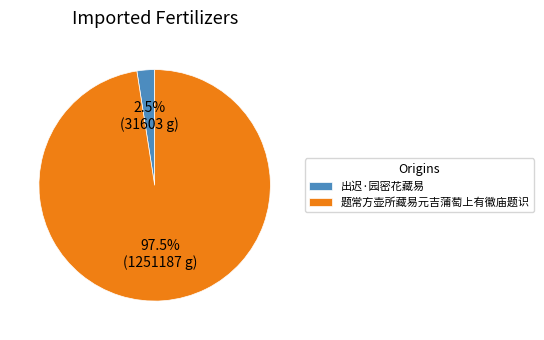

Rank the categories by value from highest to lowest.

题常方壶所藏易元吉蒲萄上有徽庙题识, 出迟·园密花藏易